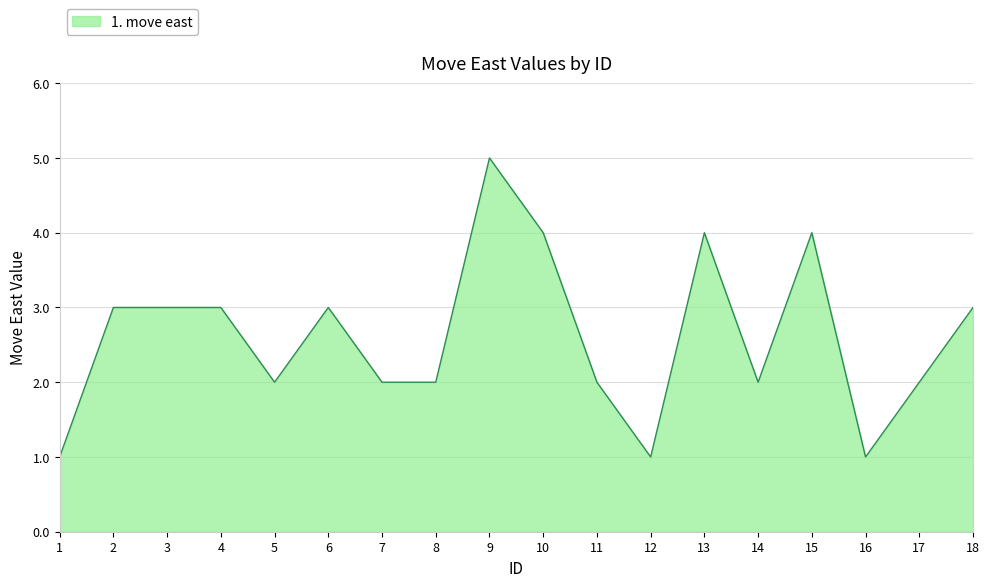

Does the chart display data point markers on the line(s)?

No